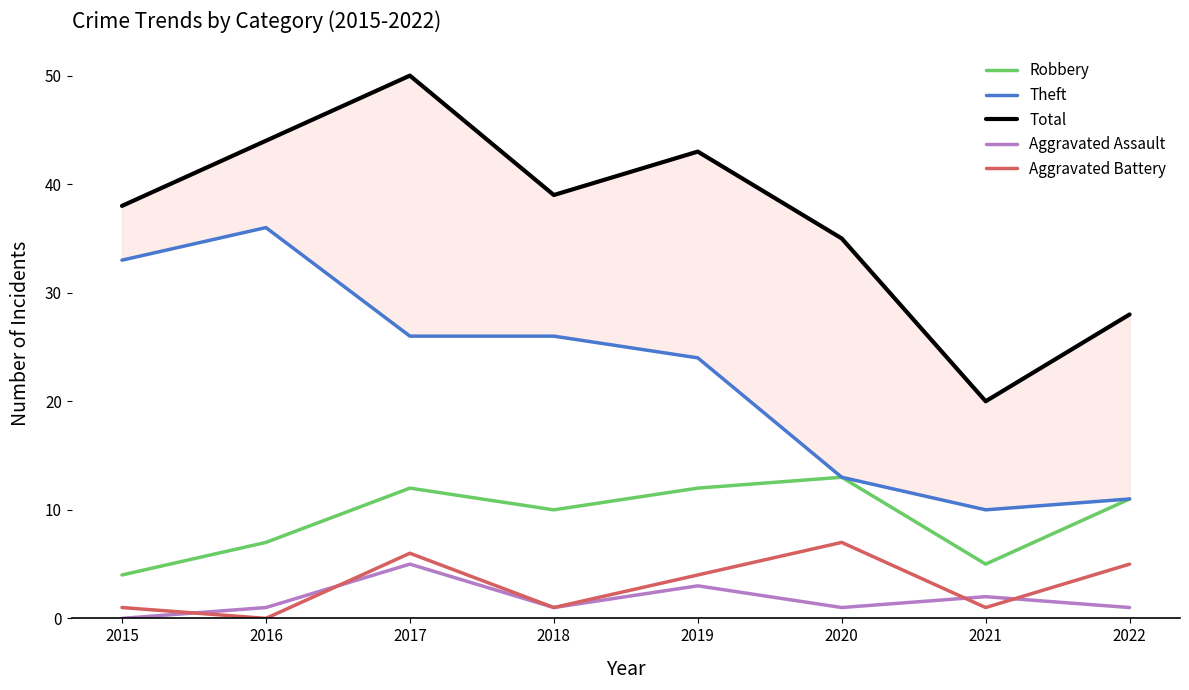

True or false: Total and Robbery intersect in this chart.

False